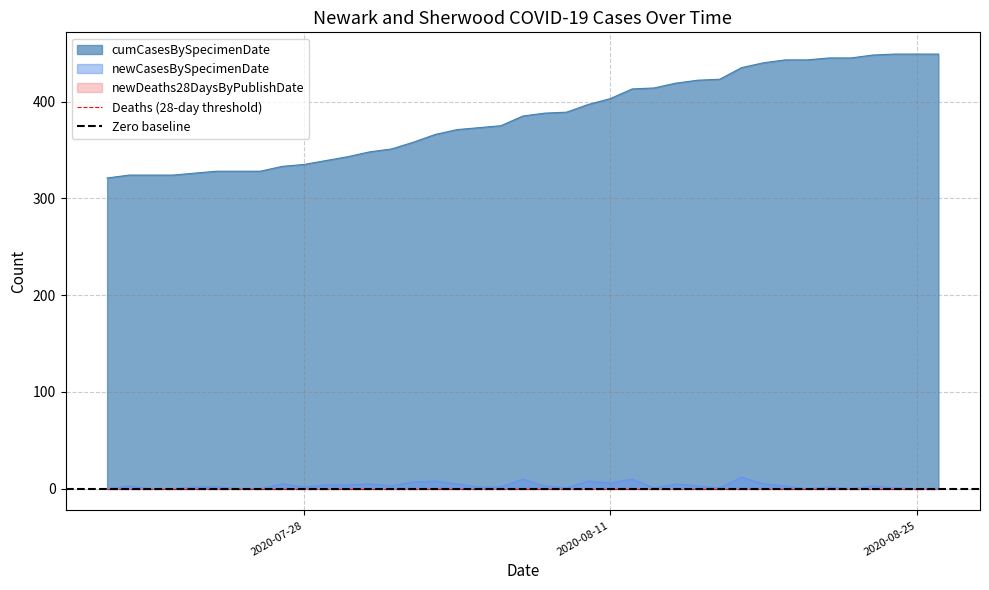

What is the highest value of the newCasesBySpecimenDate series?

12